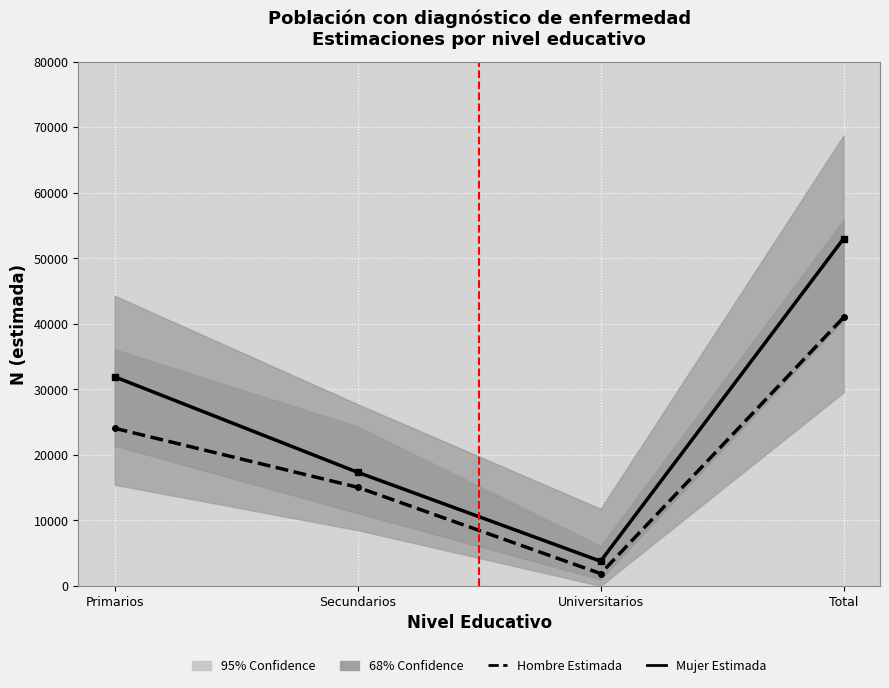

How many series are shown in this chart?

2